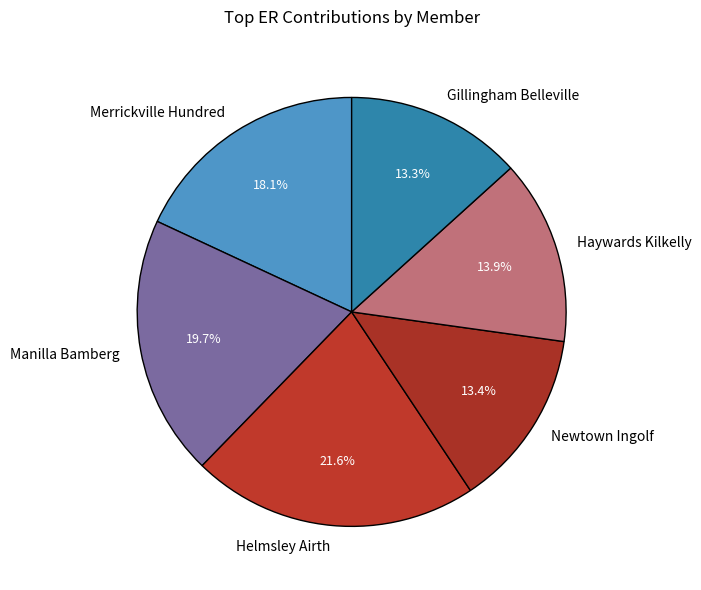

Approximately how many times larger is the value at Manilla Bamberg compared to Helmsley Airth?

0.9